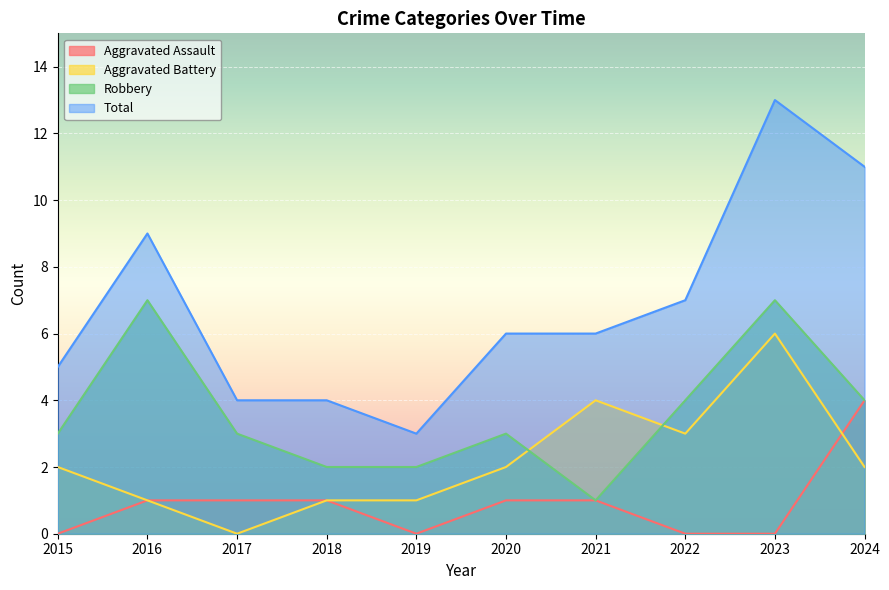

Is it true that Total equals 16 at 2016?

False